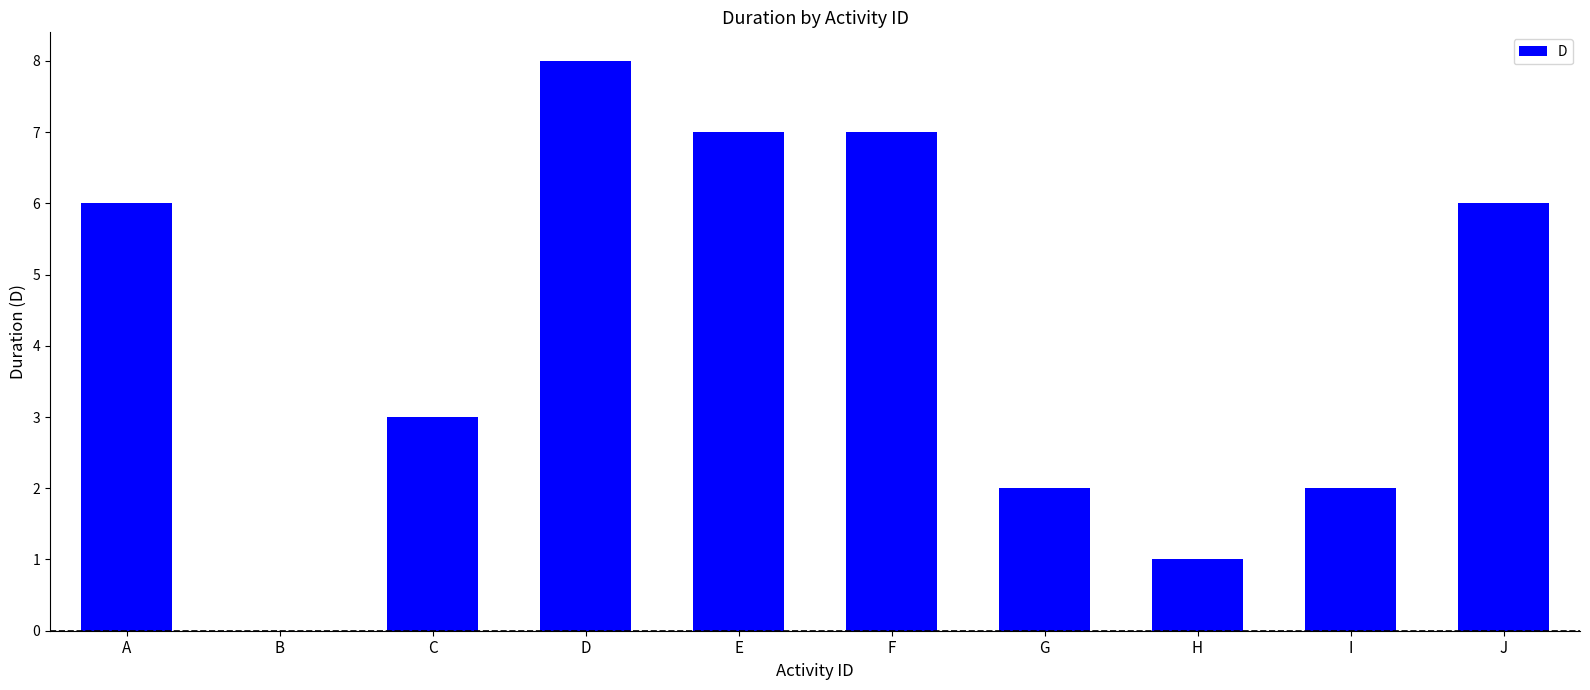

How many values are between 2 and 7?

7